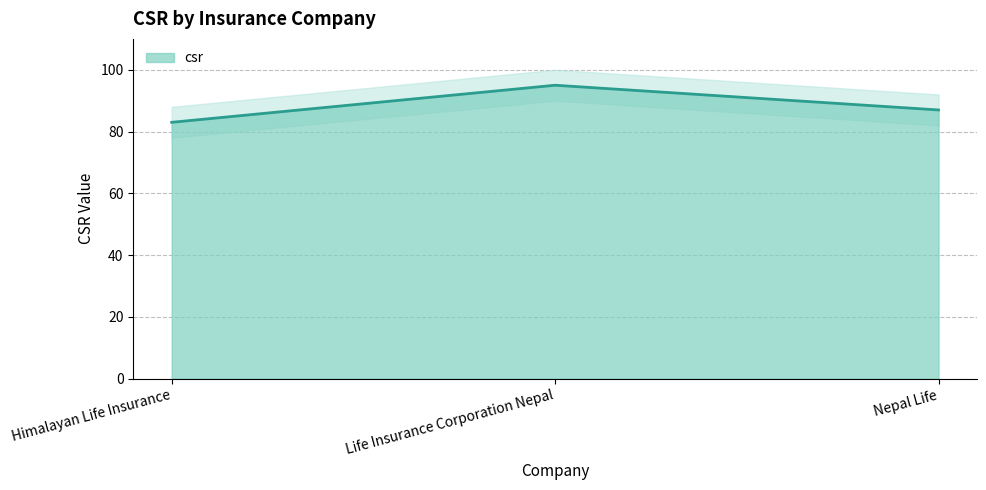

What is the label of the 3rd point from the left?

Nepal Life